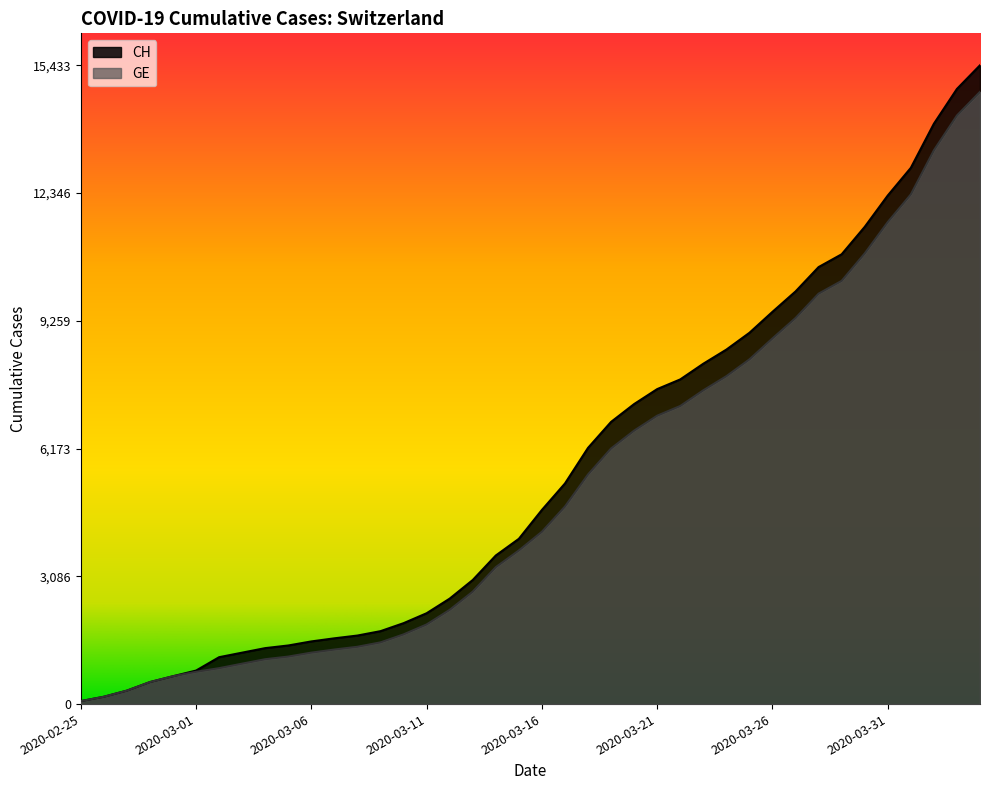

At which label does GE reach its peak?

2020-04-04